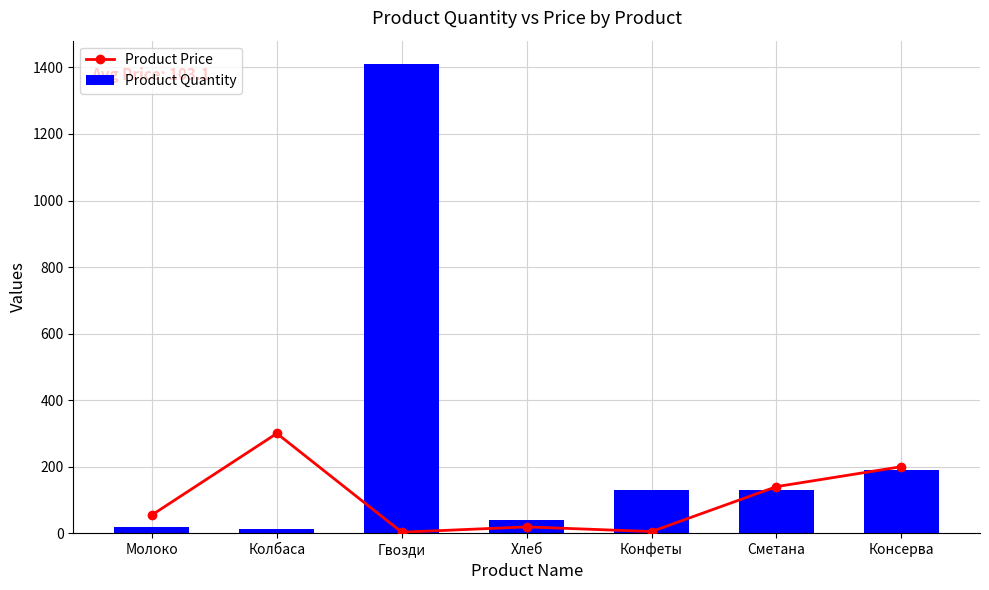

Which has a higher value, Хлеб or Молоко?

Молоко